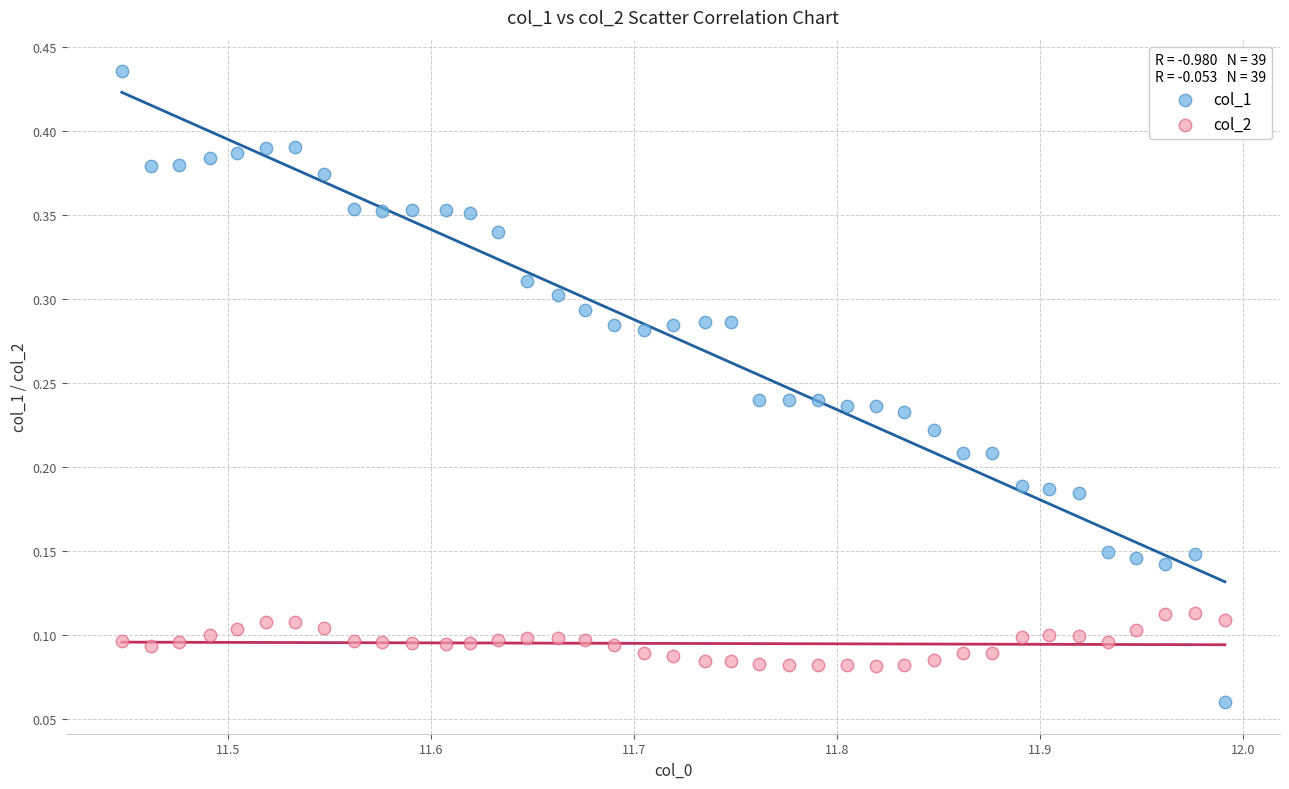

Across all data points, what is the range of X values (max minus min)?

0.5